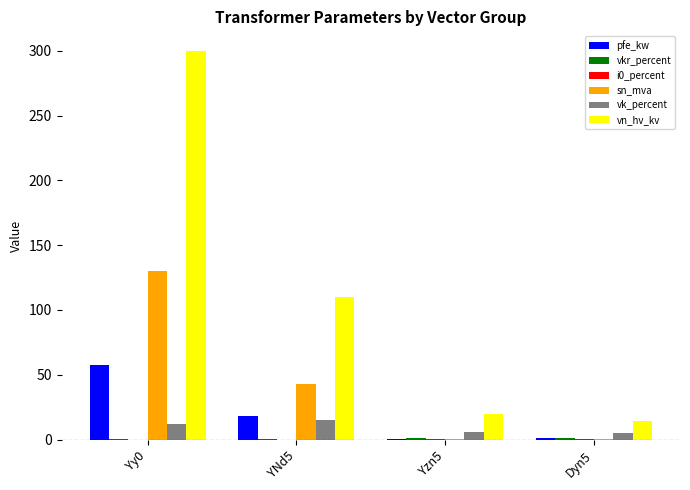

Between Yy0 and YNd5, which series saw the biggest shift?

vn_hv_kv